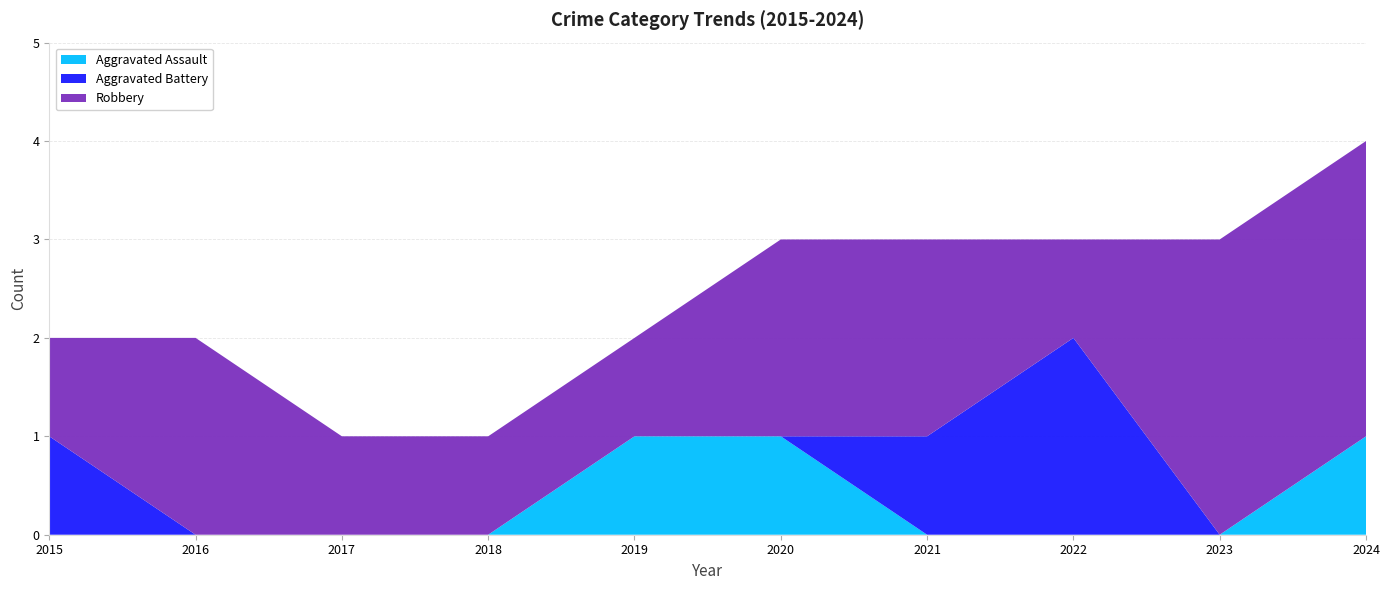

Reading left to right, transcribe all the data shown in this chart.

Aggravated Assault: 2015=0	2016=0	2017=0	2018=0	2019=1	2020=1	2021=0	2022=0	2023=0	2024=1
Aggravated Battery: 2015=1	2016=0	2017=0	2018=0	2019=0	2020=0	2021=1	2022=2	2023=0	2024=0
Robbery: 2015=1	2016=2	2017=1	2018=1	2019=1	2020=2	2021=2	2022=1	2023=3	2024=3